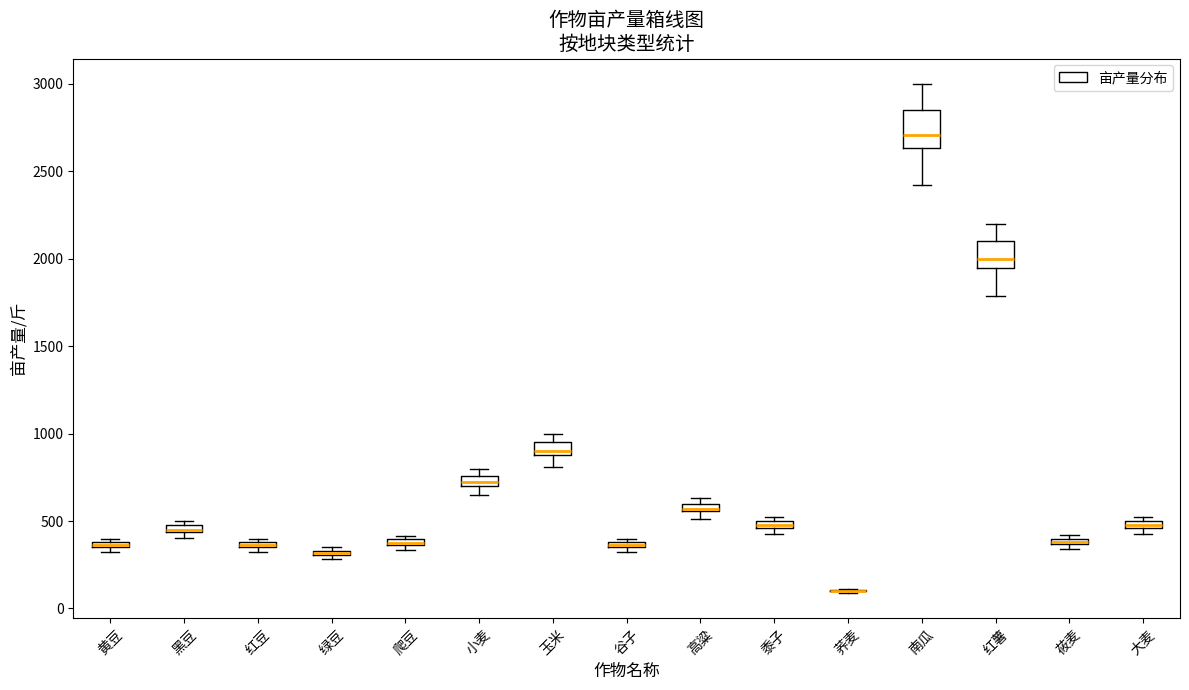

Which box is the tallest, from its lower edge to its upper edge?

南瓜